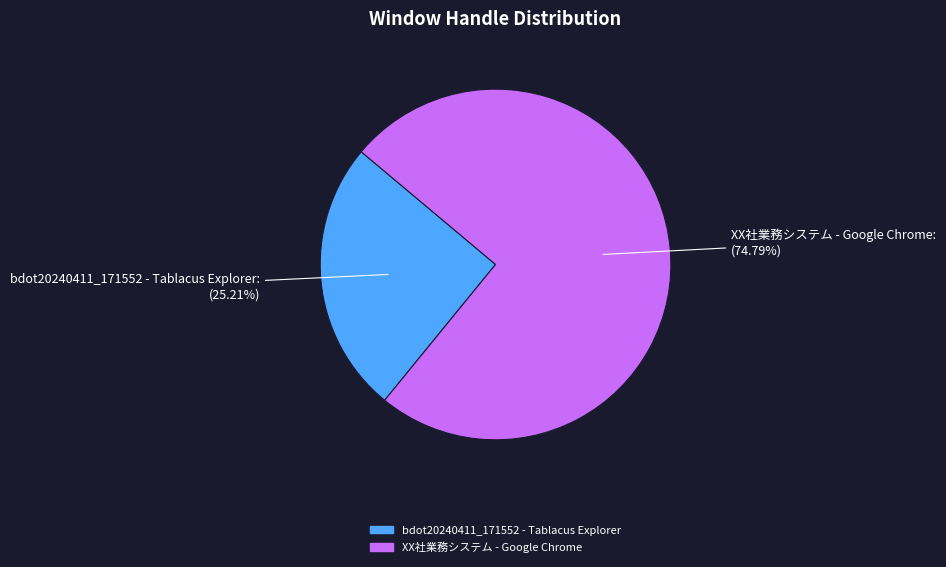

Is there a majority slice in this chart?

Yes